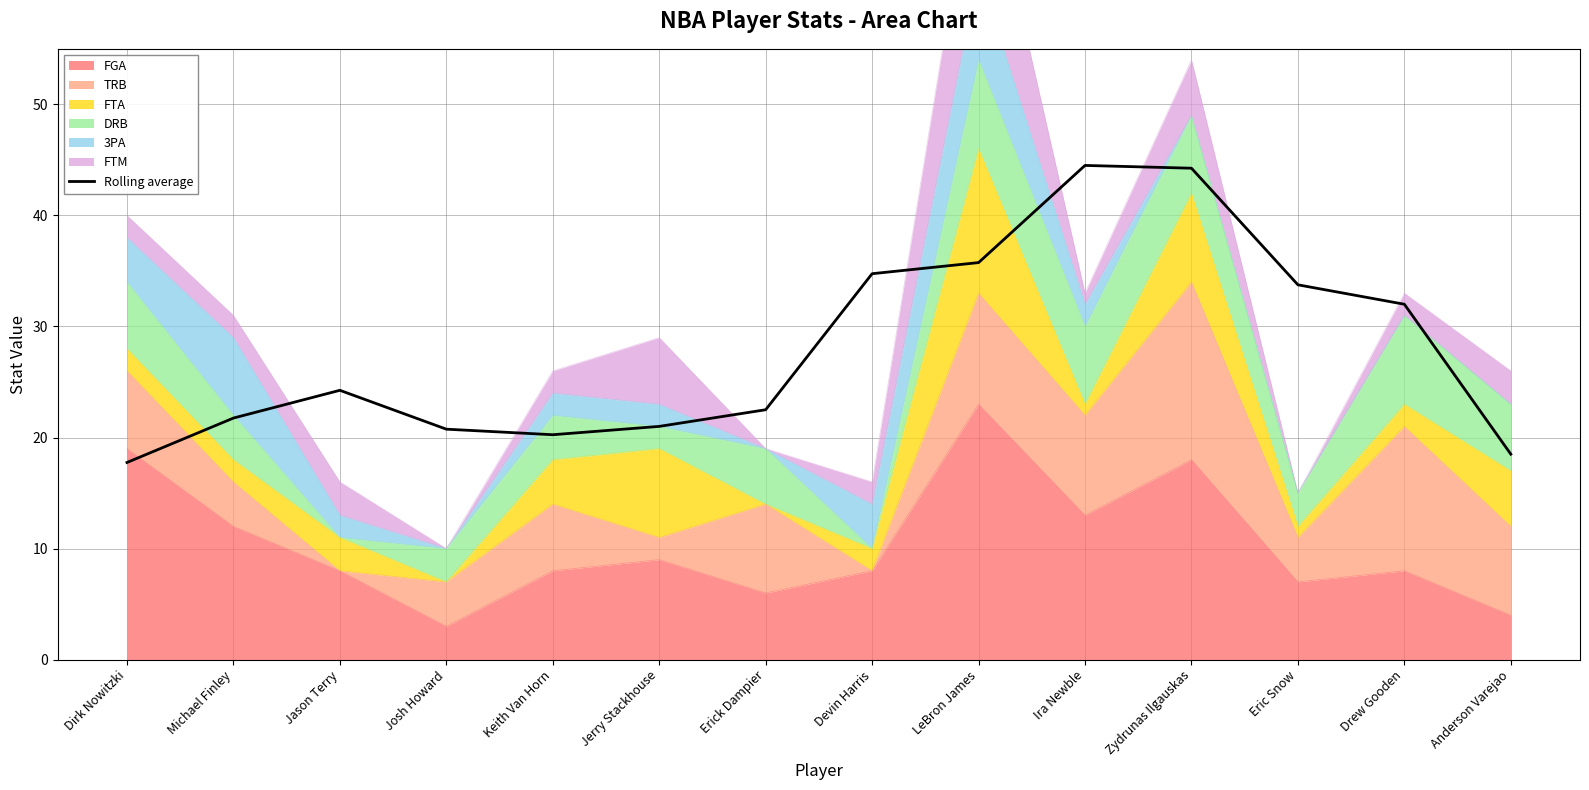

What position from the right is Josh Howard?

11